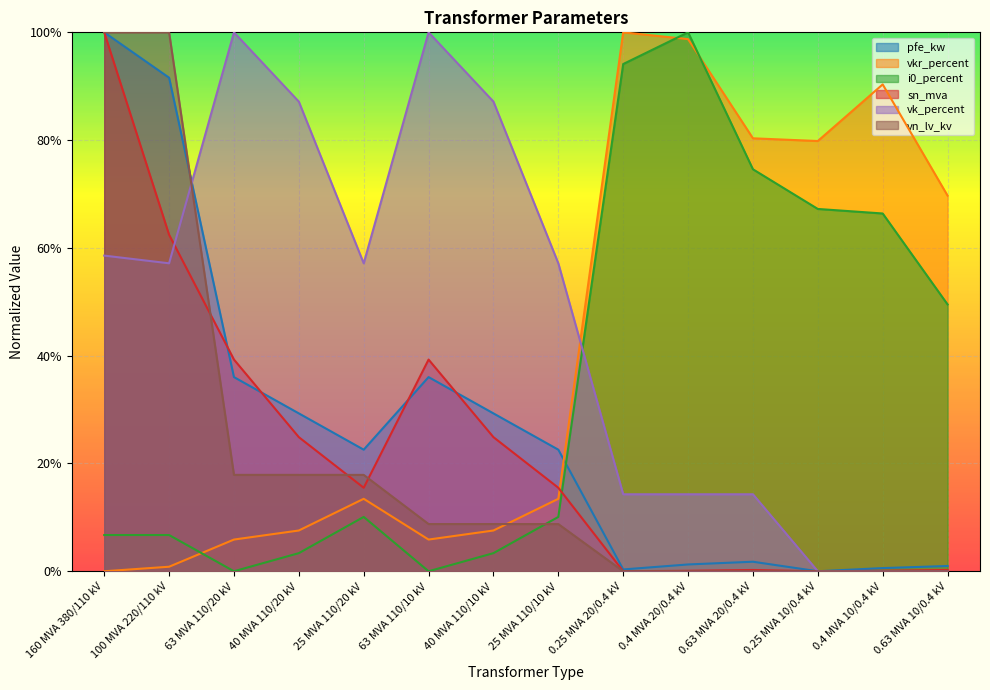

At which category is the sum across all series the highest?

160 MVA 380/110 kV